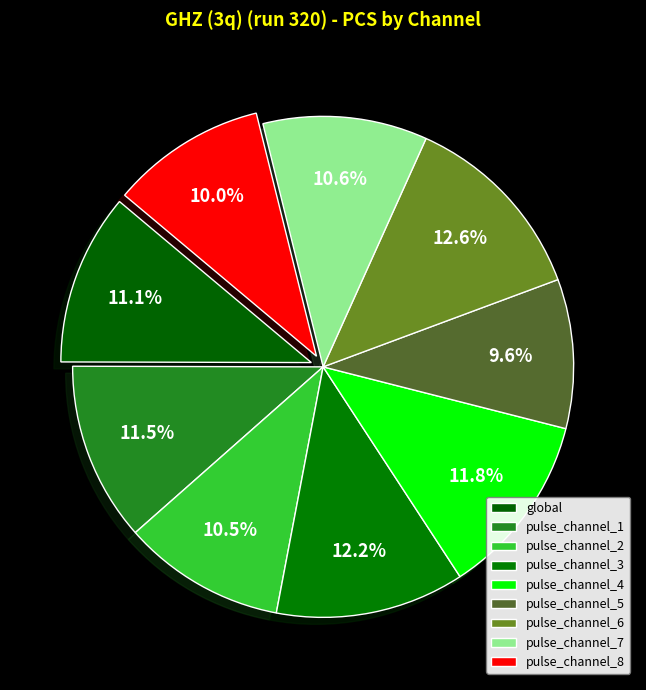

Is there a majority slice in this chart?

No